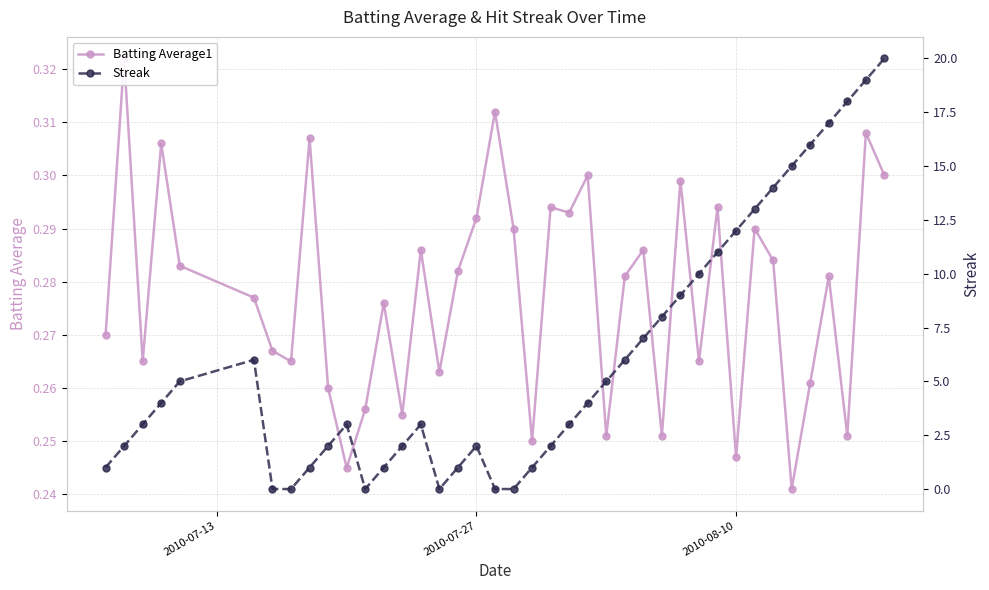

Which series ends up on top after the final intersection of Batting Average1 and Streak?

Streak